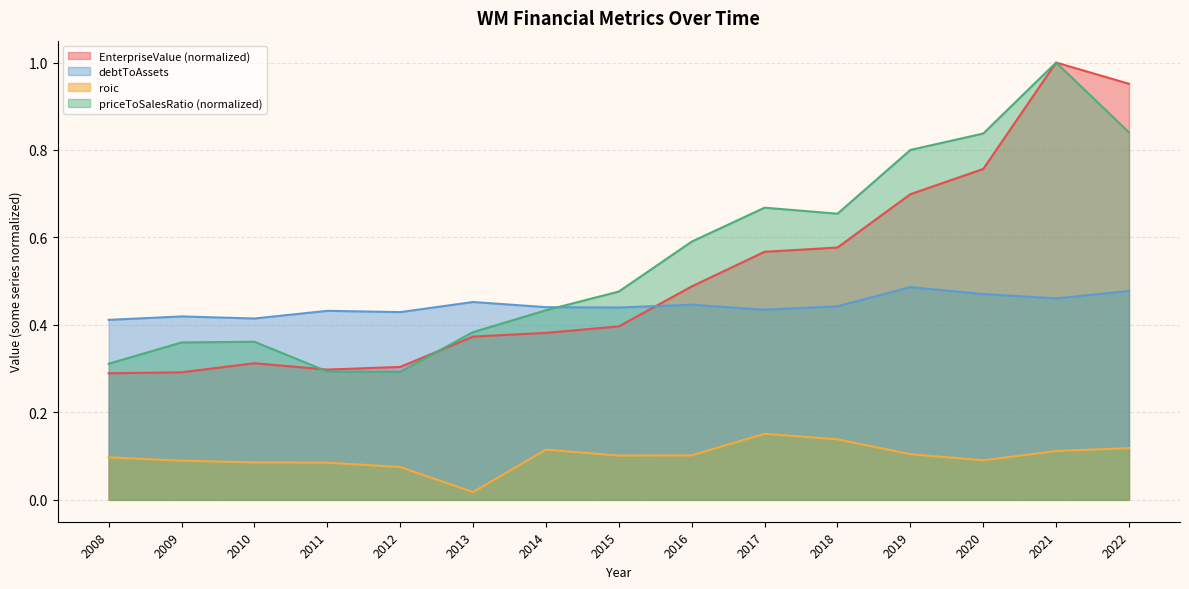

What is the difference between the maximum and minimum values in the priceToSalesRatio series?

0.7